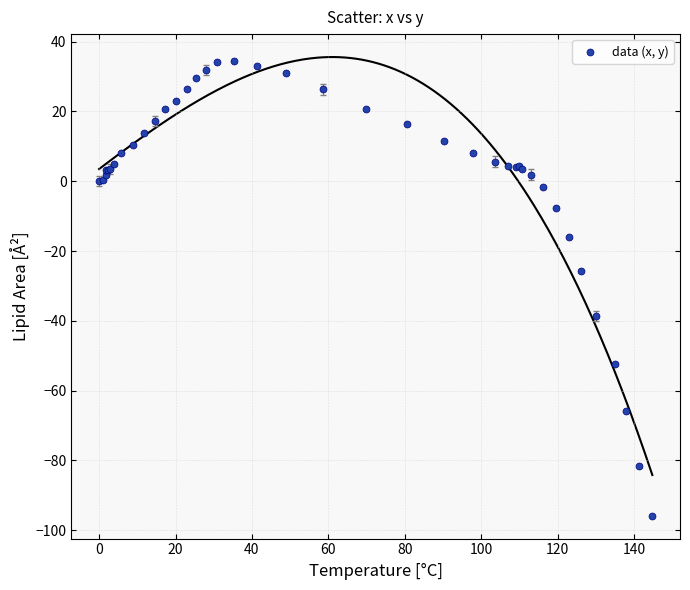

What Y value in the scatter plot is closest to -30?

-25.6